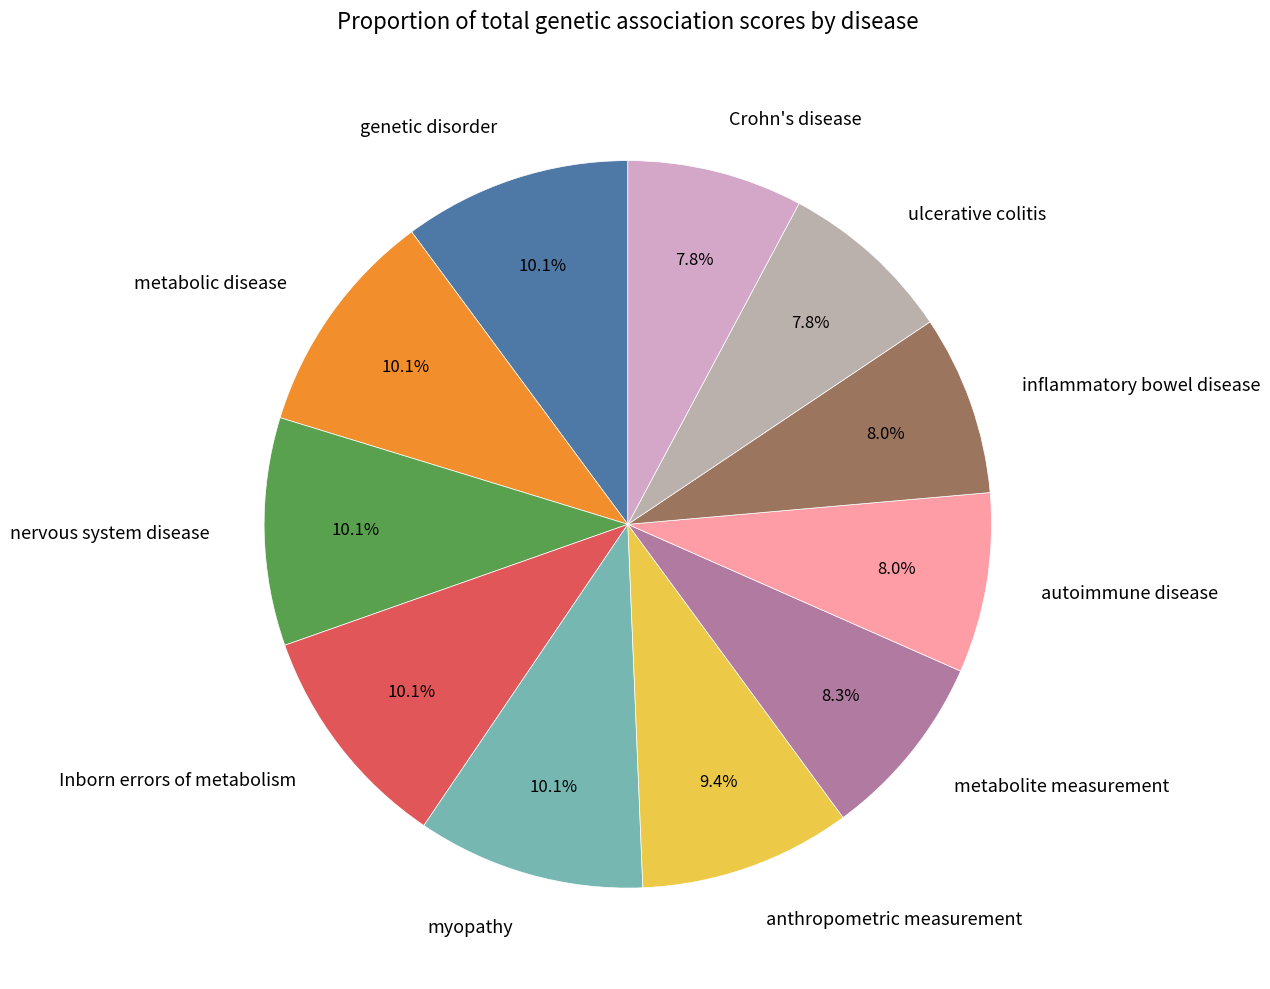

Does any single category account for the majority?

No